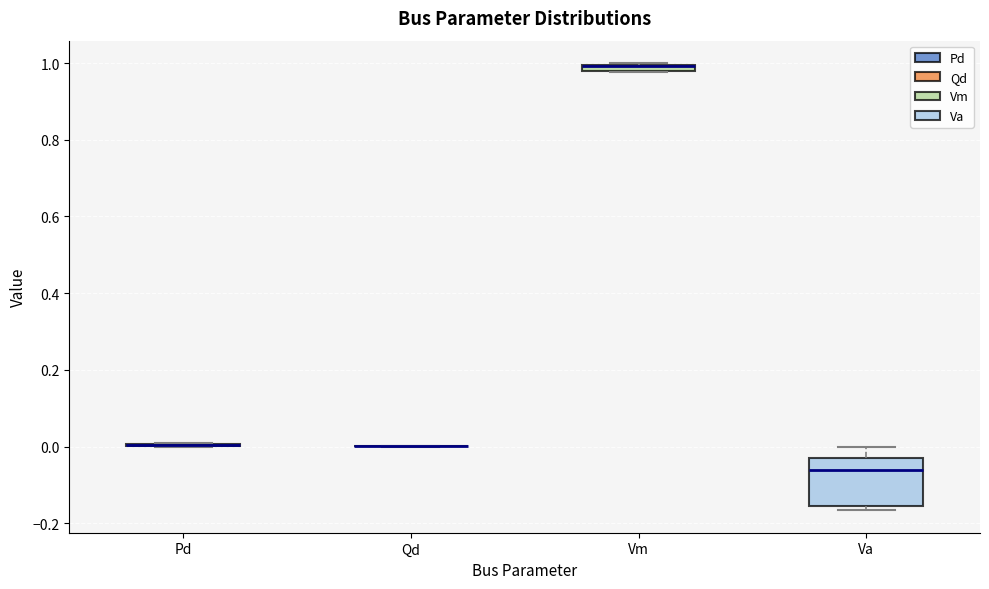

Comparing the boxes themselves (not the whiskers), which one is the tallest?

Va